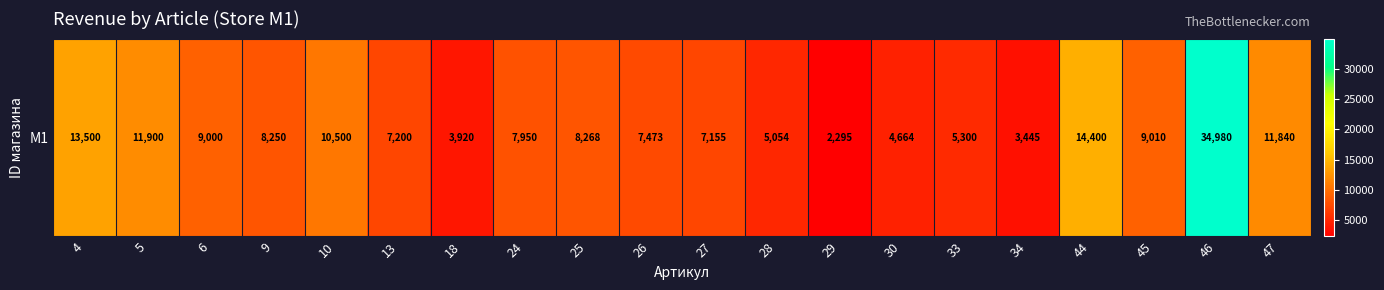

Which has a higher value, 18 or 44?

44